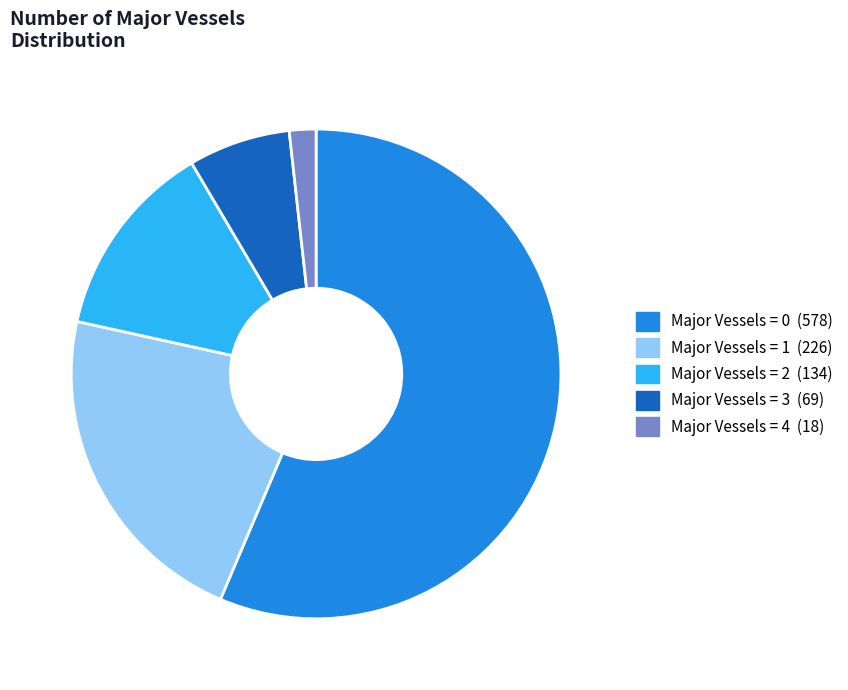

Is there a majority slice in this chart?

Yes